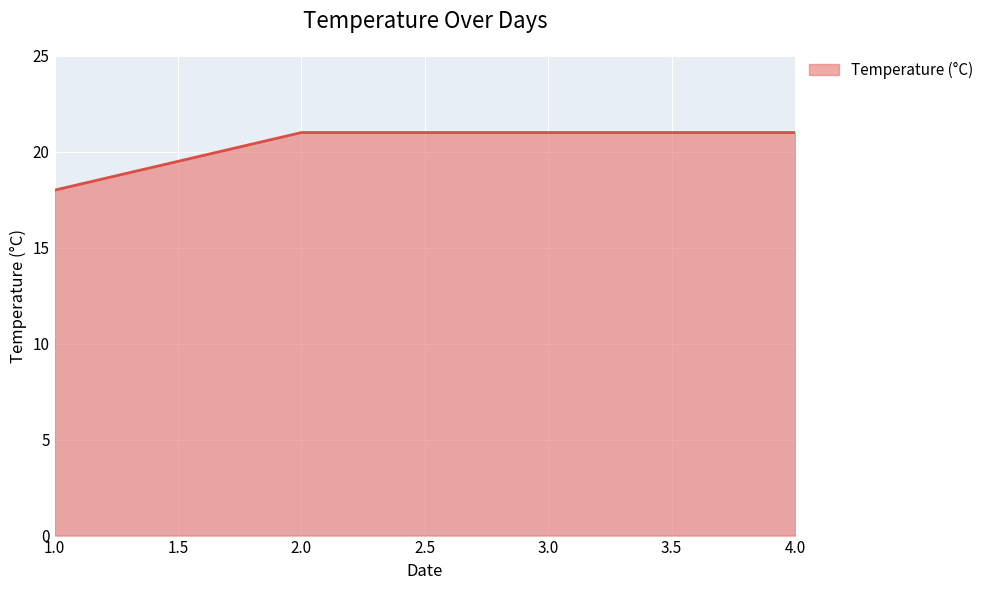

What is the ratio of the value at 3.0 to the value at 1.0?

1.2